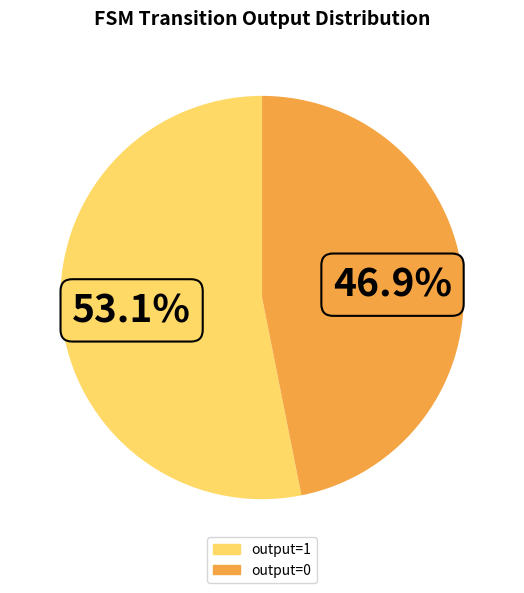

Which category accounts for the majority?

output=1